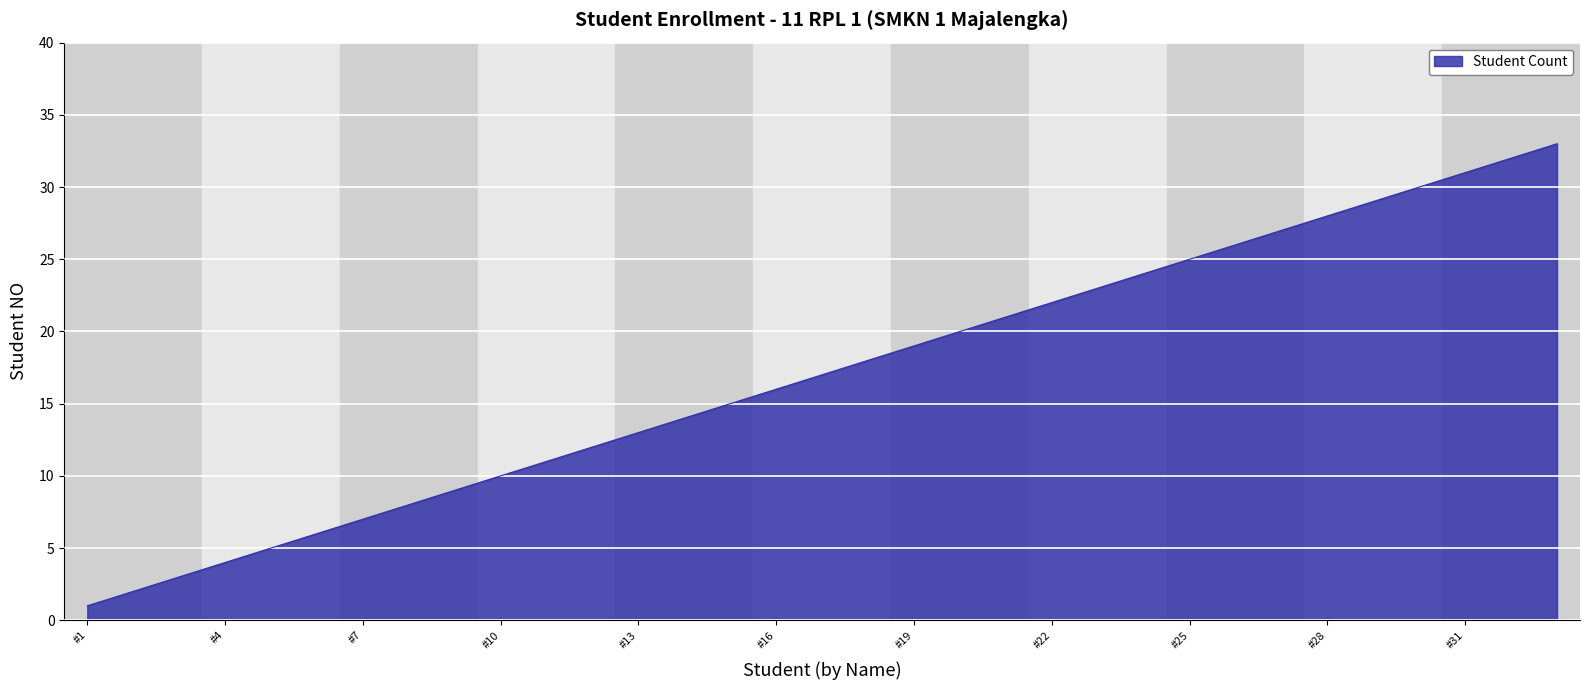

How many lines are shown in the chart?

1